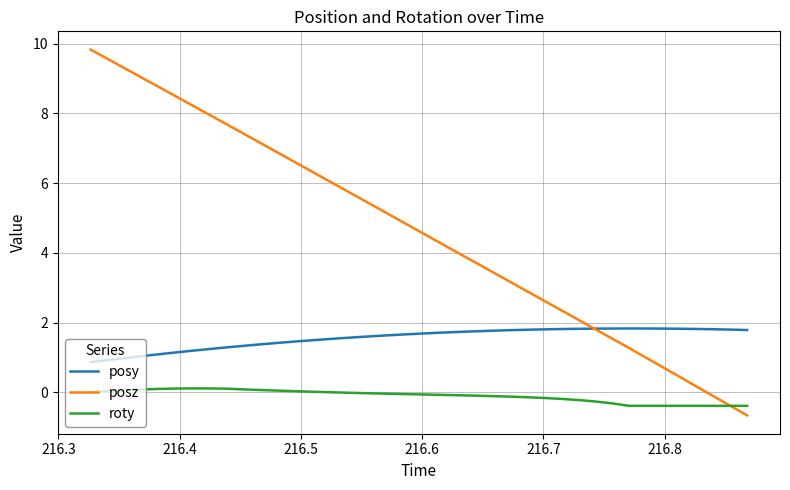

Which series has the largest range (max minus min)?

posz